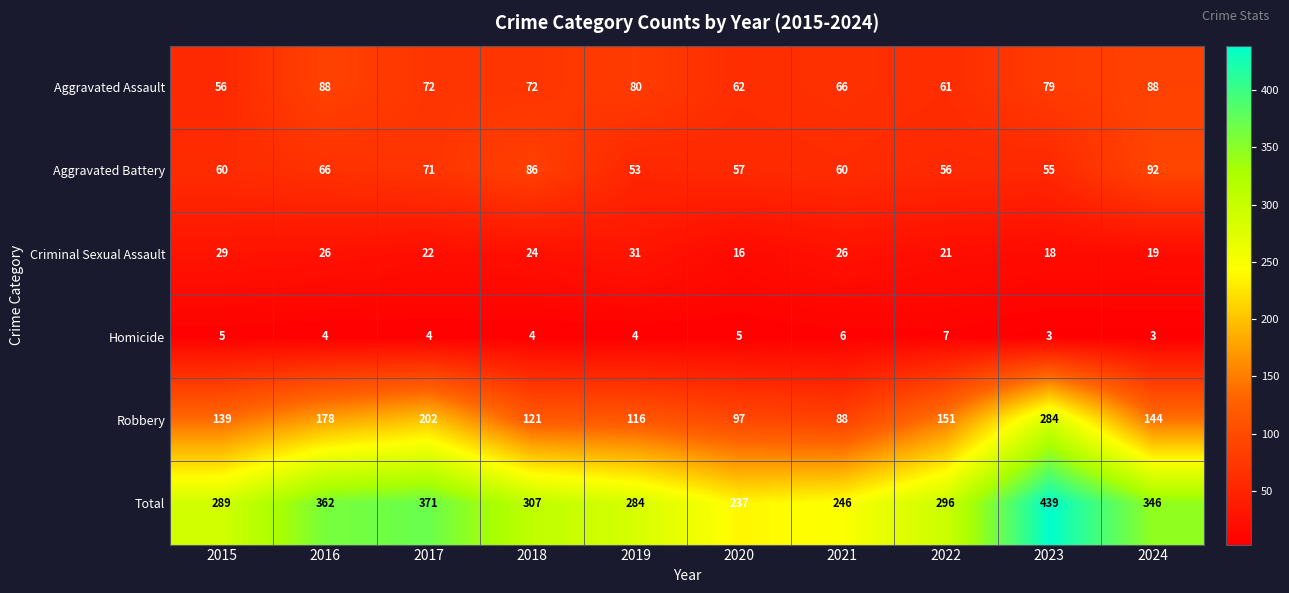

Rank the series by their maximum value, from lowest to highest.

Homicide, Criminal Sexual Assault, Aggravated Assault, Aggravated Battery, Robbery, Total